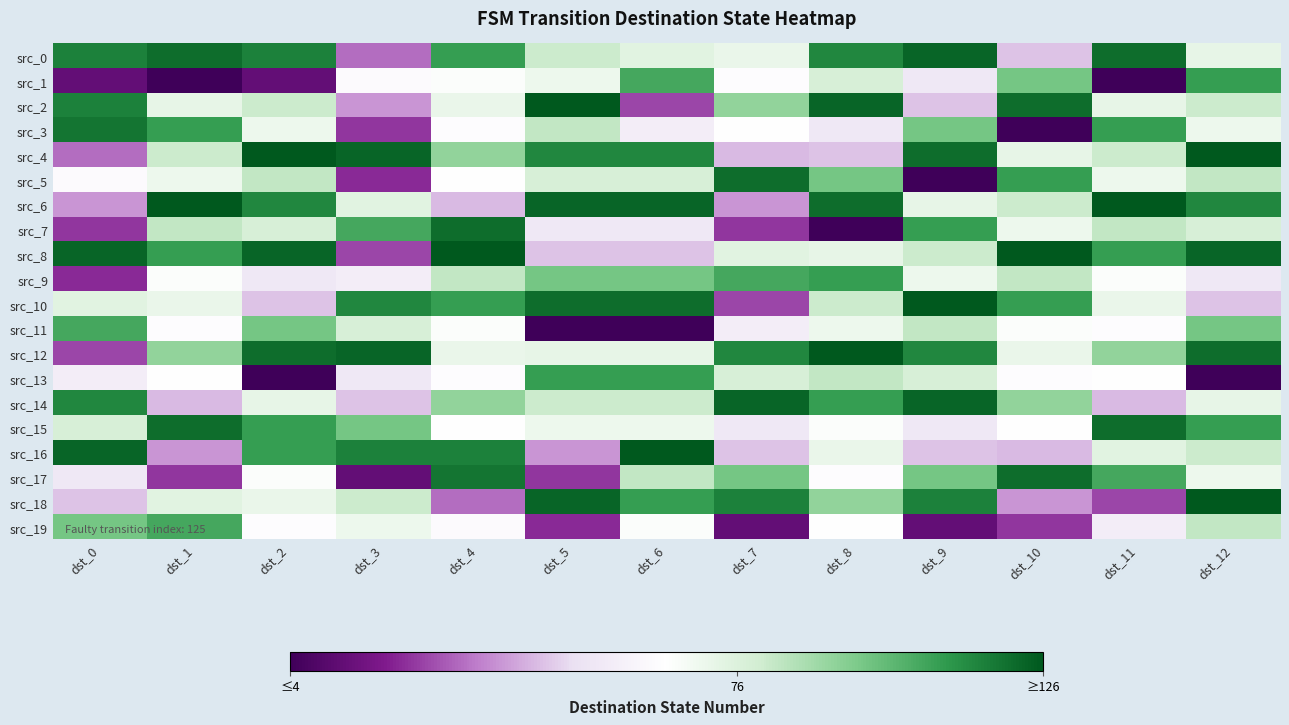

At which category is the sum across all series the highest?

dst_12